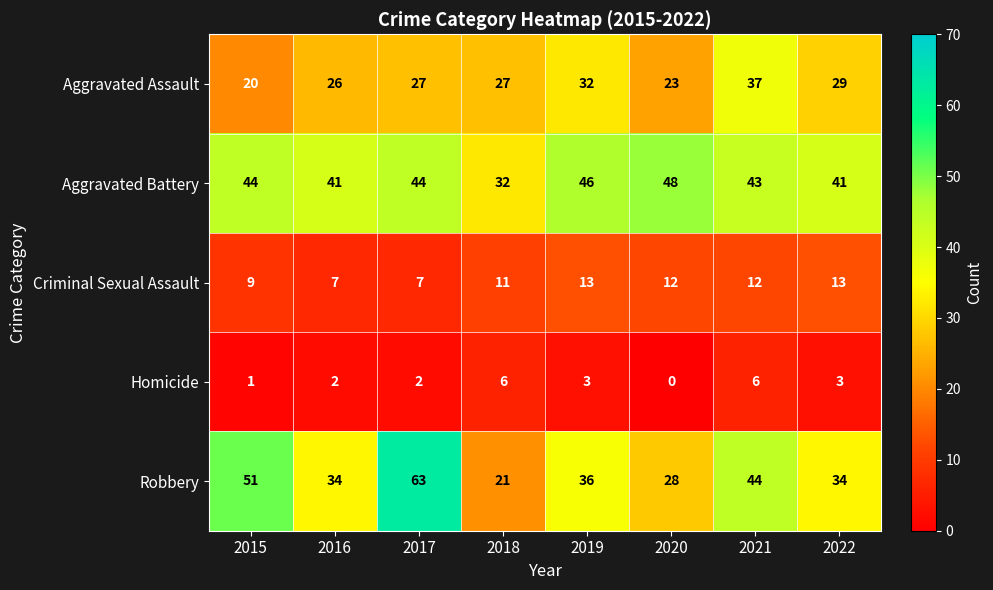

What is the difference between the highest and lowest values at 2016?

39